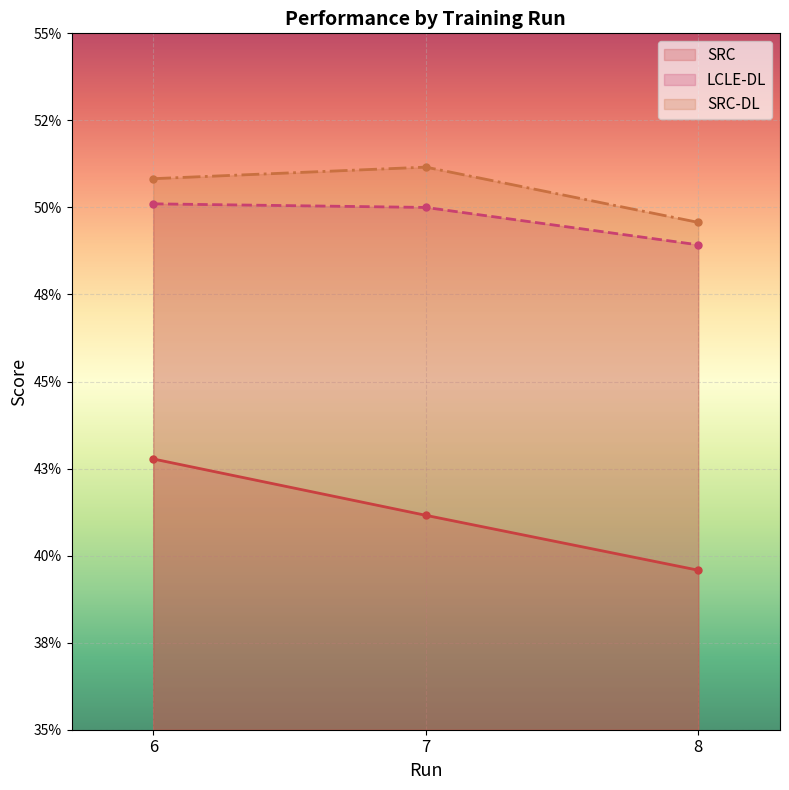

Reading right to left, transcribe all the data shown in this chart.

SRC: 0.4	0.4	0.4
LCLE-DL: 0.5	0.5	0.5
SRC-DL: 0.5	0.5	0.5